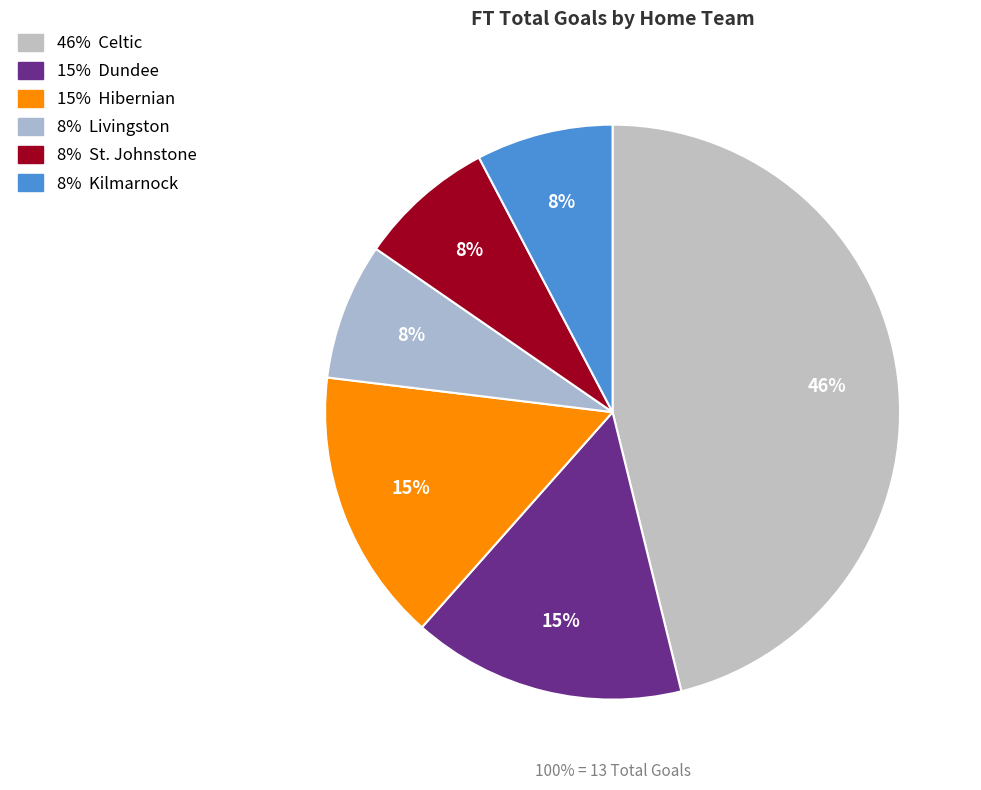

True or false: Livingston accounts for 8% of the total.

True